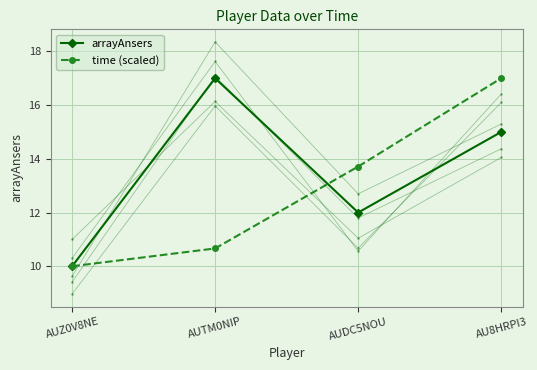

At AU8HRPI3, list the series in order from smallest to largest.

arrayAnsers, time (scaled)